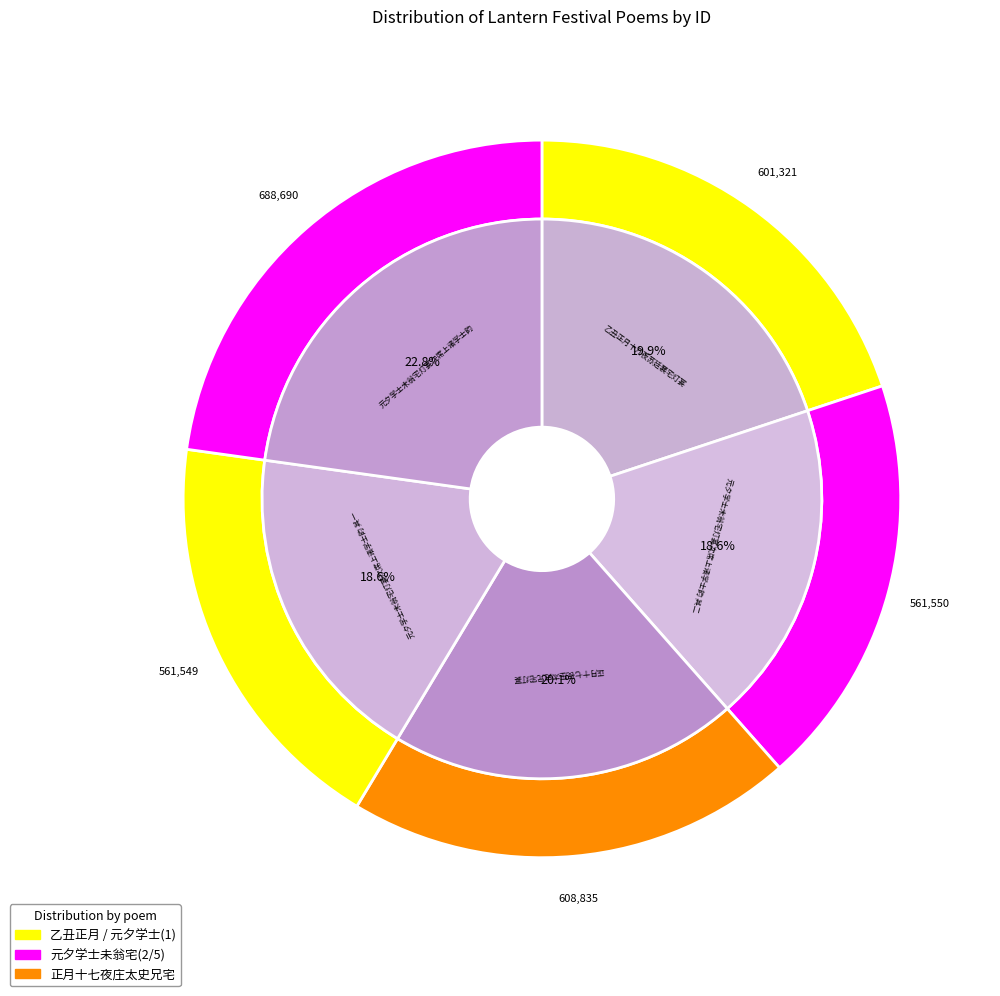

The 元夕学士未翁宅灯宴次席上诸学士韵 其二 slice represents 34% of the pie. True or false?

False